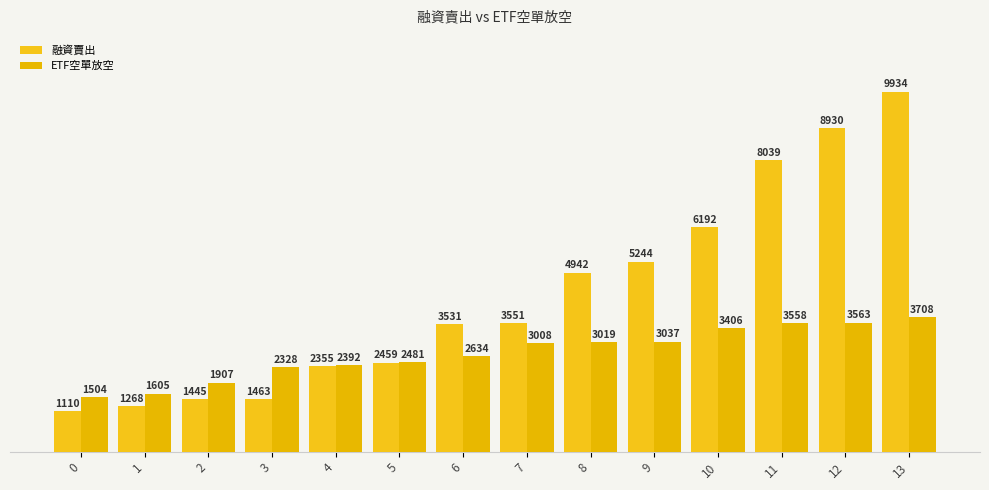

Does the chart contain stacked bars?

No